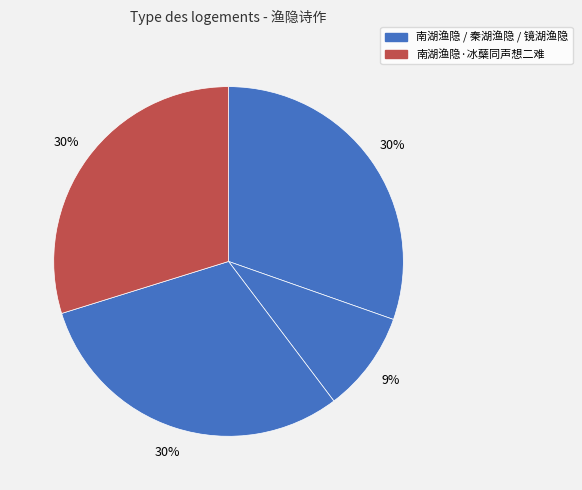

To the nearest percent, what is the average slice percentage?

25%